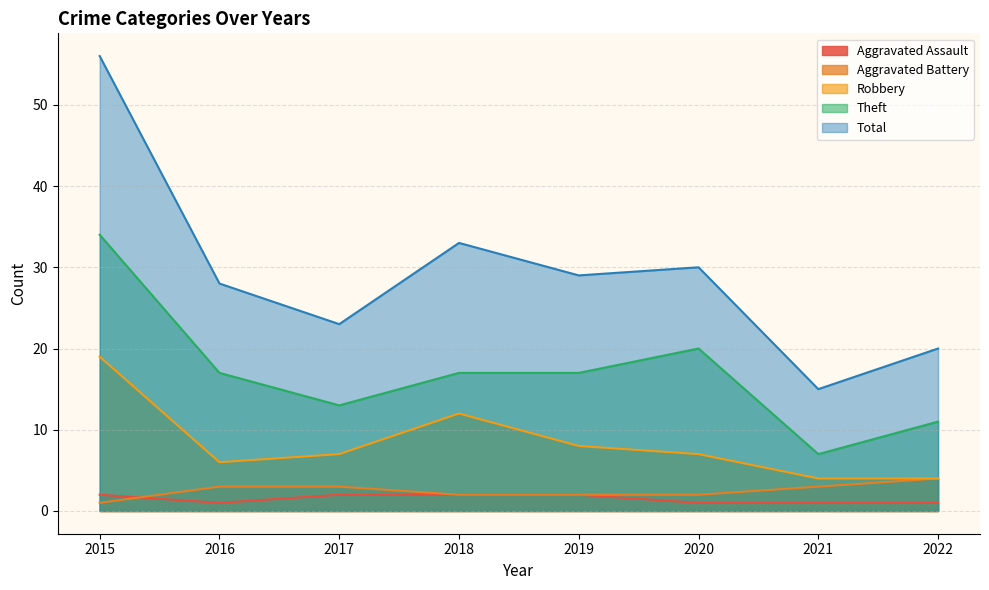

What is the value of the Aggravated Battery point at the 8th from the left?

4